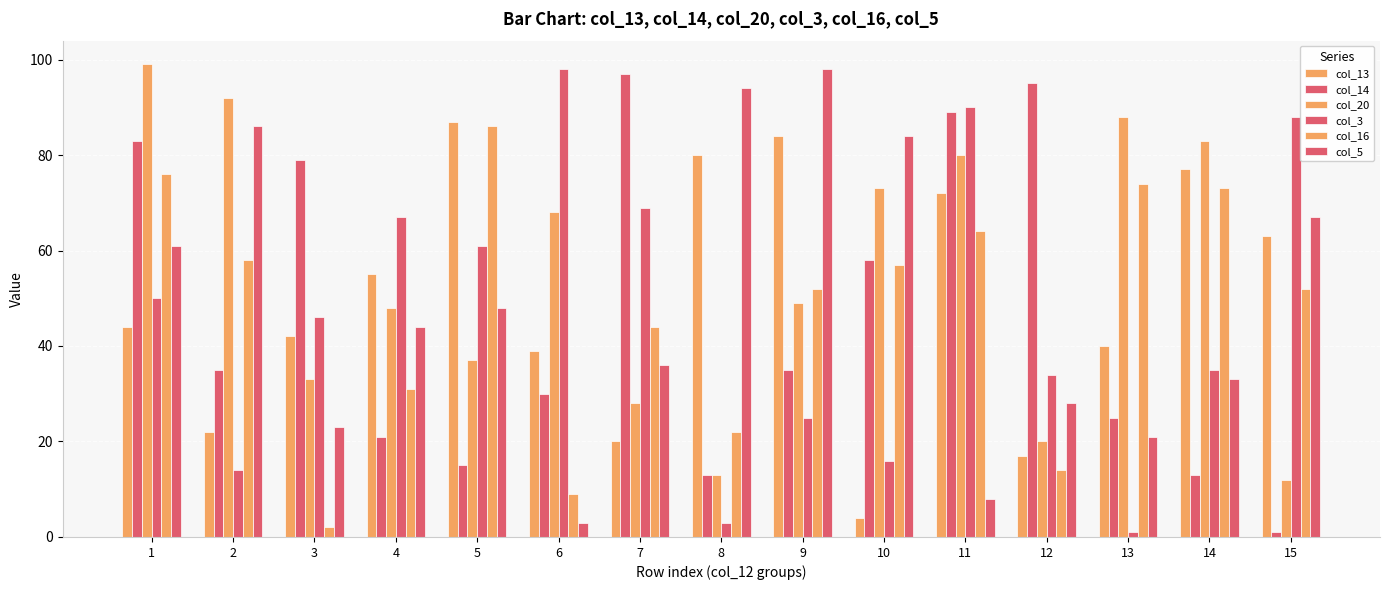

What is the sum of the col_20 values at 12 and 14?

103